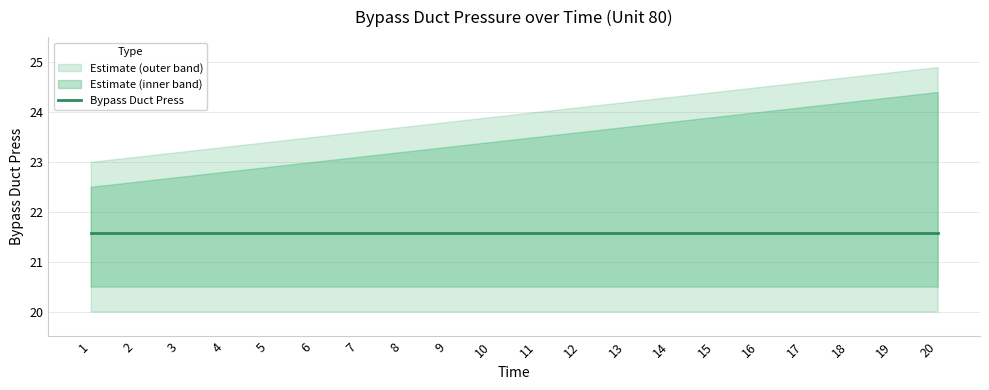

What is the value of the Time point at the 18th from the left?

18.0